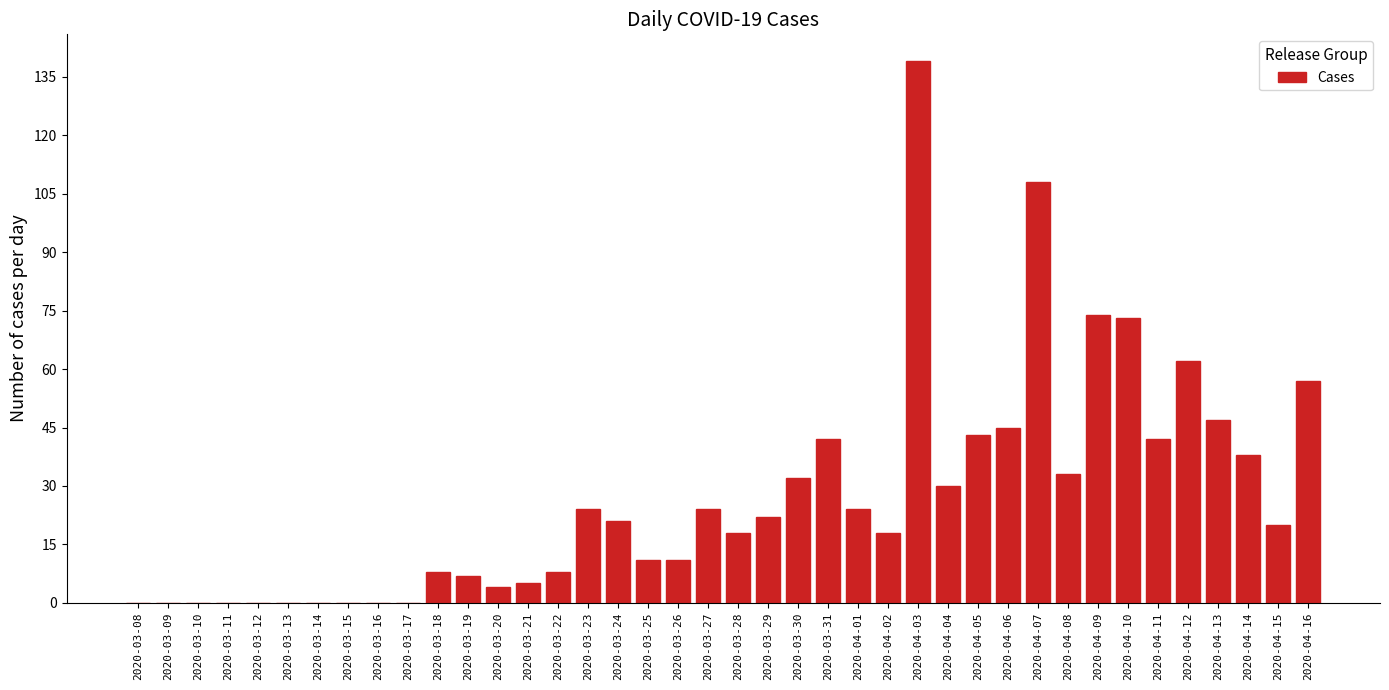

Between 2020-04-10 and 2020-03-29, which is larger?

2020-04-10